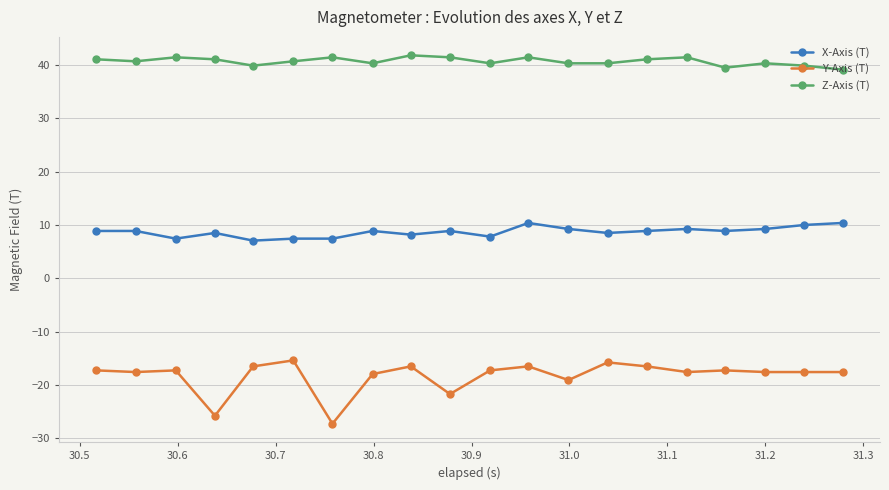

What are all the series names shown in the legend?

X-Axis (T), Y-Axis (T), Z-Axis (T)